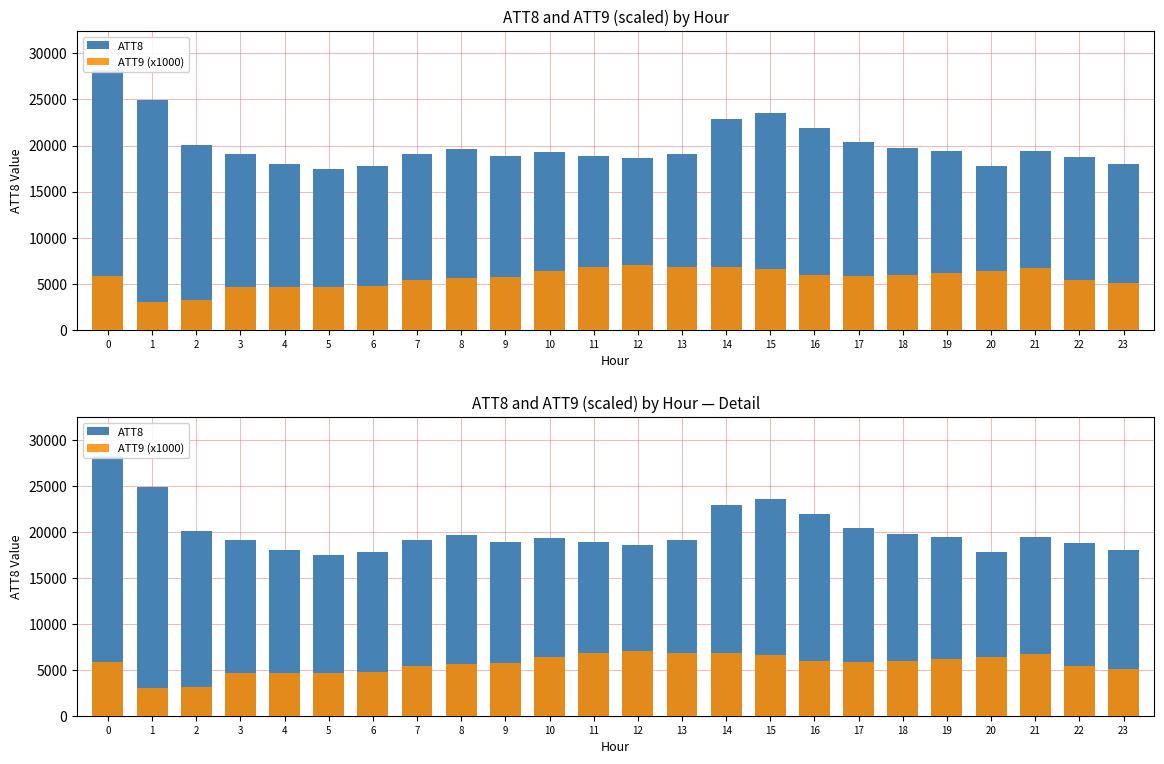

What is the value of the ATT9 (x1000) bar at the 23rd from the left?

5382.3